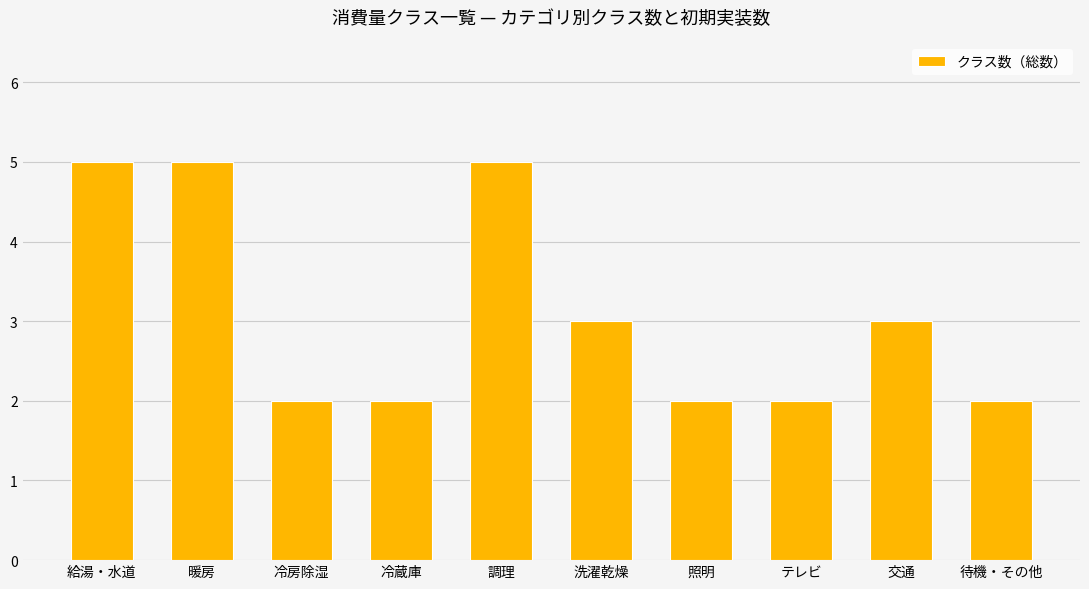

Count the number of categories in the chart.

10